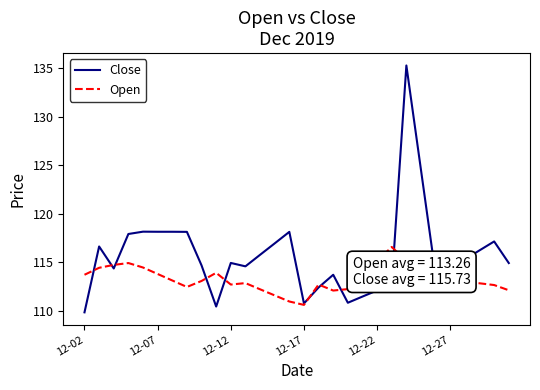

List the series in order of their overall mean, highest first.

Close, Open